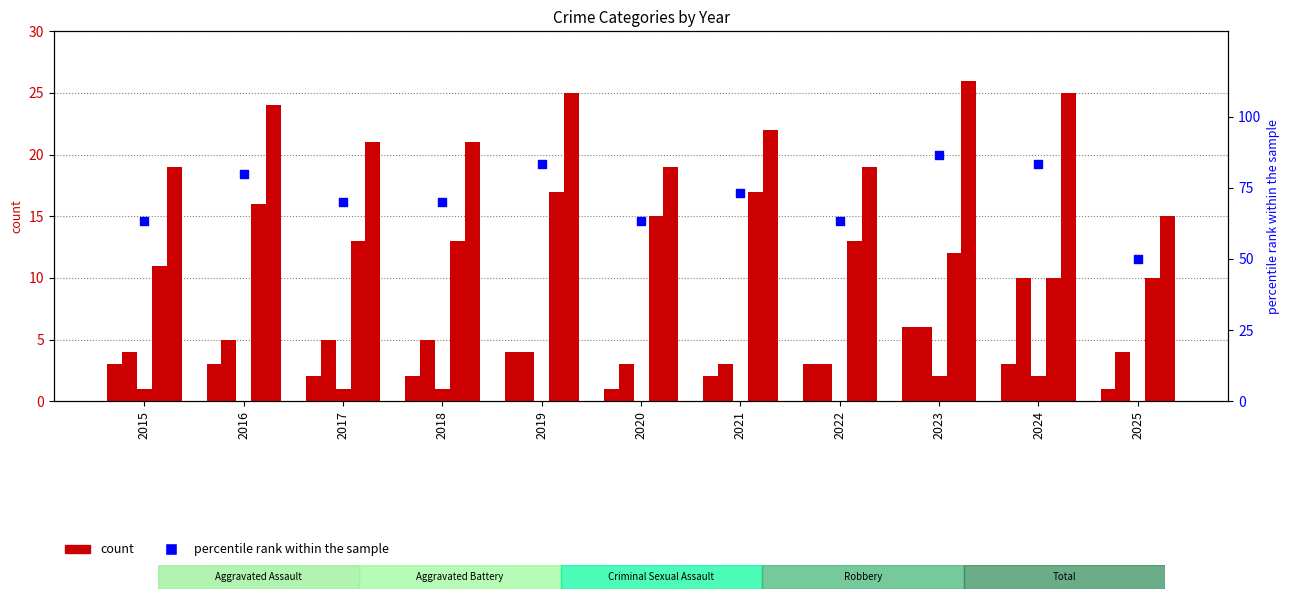

At how many categories does at least one series exceed 74?

4